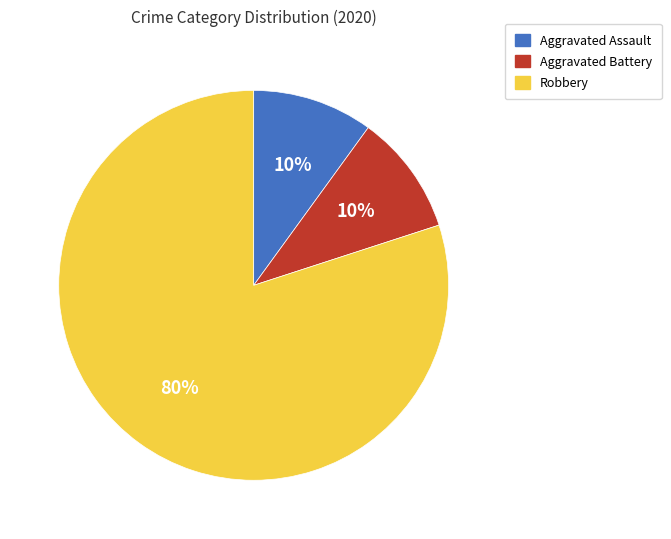

To the nearest percent, what is the difference between the Robbery and Aggravated Battery slice percentages?

70%